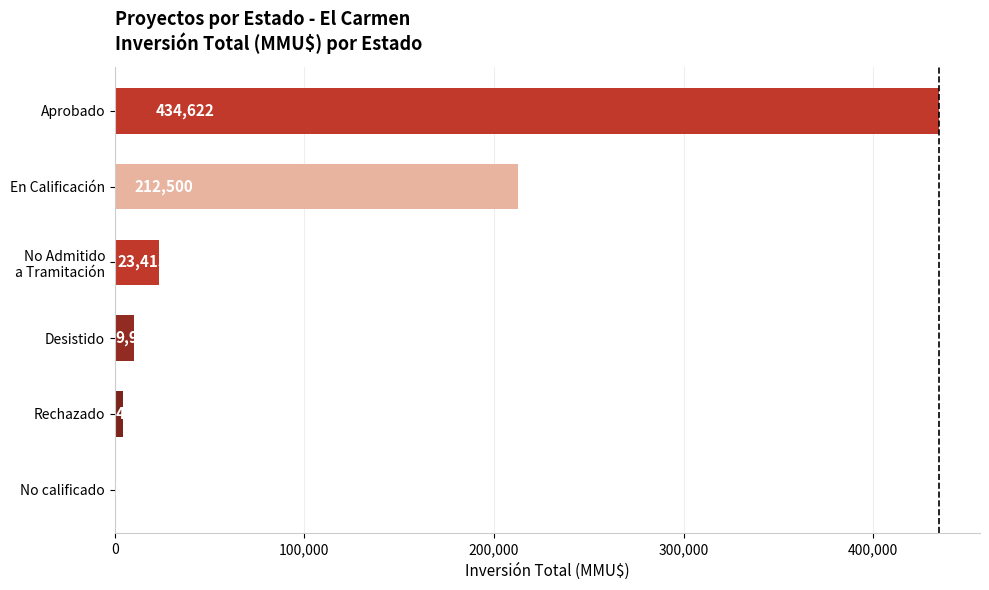

What is the sum of the values at En Calificación and Aprobado?

647122